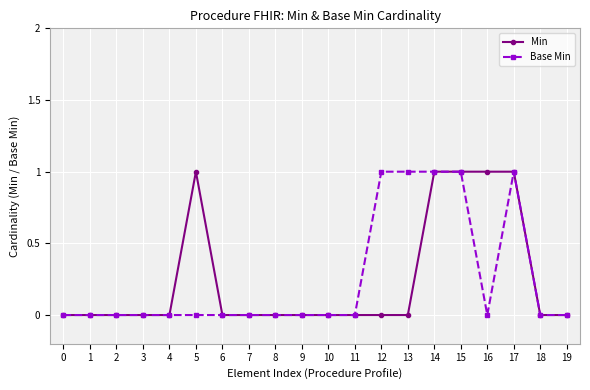

What is the value of the Min point at the 15th from the left?

1